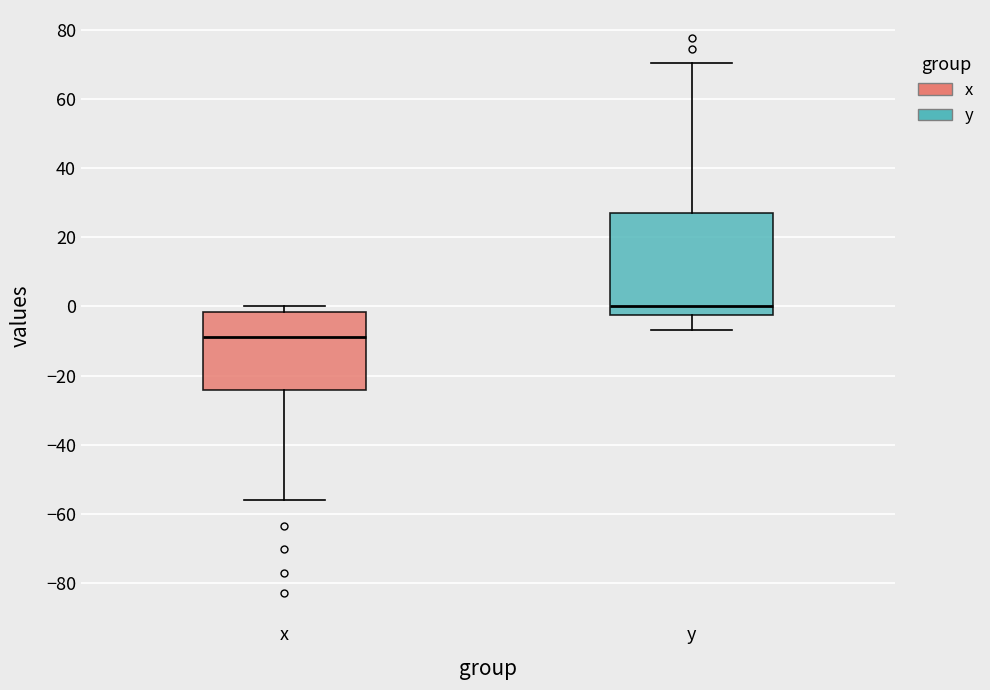

Where does the median line of the box for x sit on the y-axis? The values are not printed on the chart, so give them approximately, as read against the axis.

-8